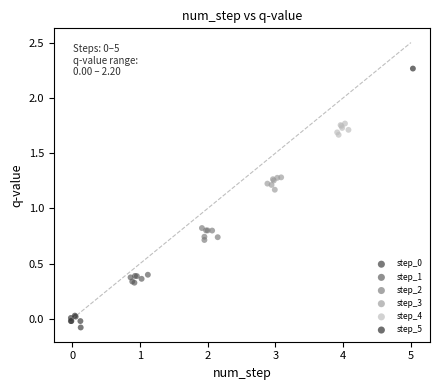

Which series contains the highest Y value?

step_5